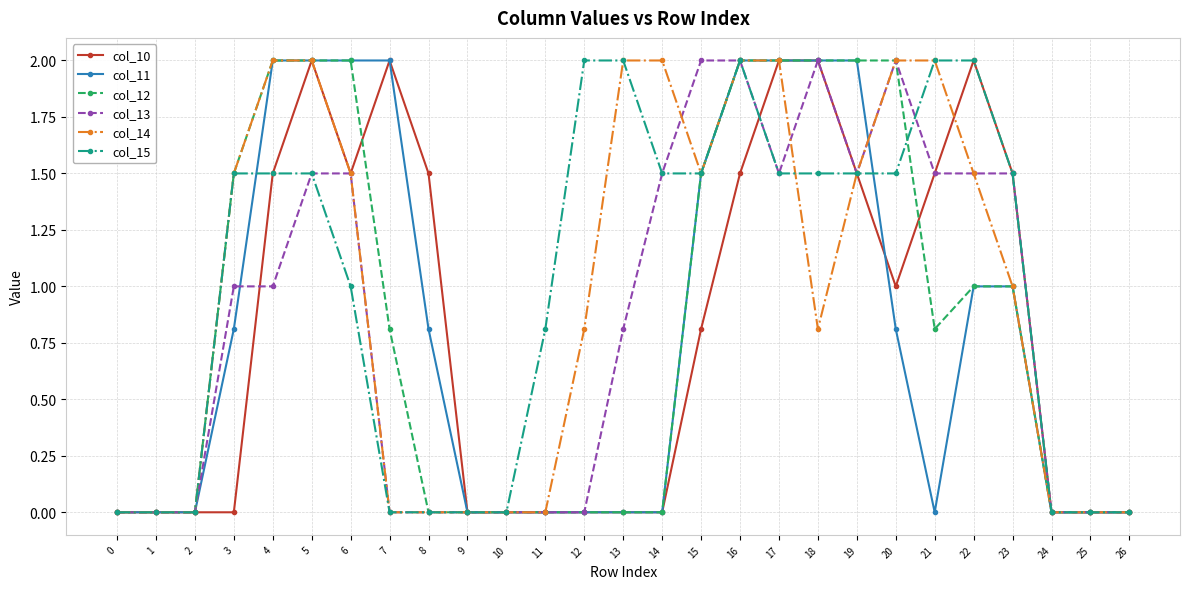

Reading right to left, what are all the values shown in this chart?

col_10: 26=0.0	25=0.0	24=0.0	23=1.5	22=2.0	21=1.5	20=1.0	19=1.5	18=2.0	17=2.0	16=1.5	15=0.8	14=0.0	13=0.0	12=0.0	11=0.0	10=0.0	9=0.0	8=1.5	7=2.0	6=1.5	5=2.0	4=1.5	3=0.0	2=0.0	1=0.0	0=0.0
col_11: 26=0.0	25=0.0	24=0.0	23=1.0	22=1.0	21=0.0	20=0.8	19=2.0	18=2.0	17=2.0	16=2.0	15=1.5	14=0.0	13=0.0	12=0.0	11=0.0	10=0.0	9=0.0	8=0.8	7=2.0	6=2.0	5=2.0	4=2.0	3=0.8	2=0.0	1=0.0	0=0.0
col_12: 26=0.0	25=0.0	24=0.0	23=1.0	22=1.0	21=0.8	20=2.0	19=2.0	18=2.0	17=2.0	16=2.0	15=1.5	14=0.0	13=0.0	12=0.0	11=0.0	10=0.0	9=0.0	8=0.0	7=0.8	6=2.0	5=2.0	4=2.0	3=1.5	2=0.0	1=0.0	0=0.0
col_13: 26=0.0	25=0.0	24=0.0	23=1.5	22=1.5	21=1.5	20=2.0	19=1.5	18=2.0	17=1.5	16=2.0	15=2.0	14=1.5	13=0.8	12=0.0	11=0.0	10=0.0	9=0.0	8=0.0	7=0.0	6=1.5	5=1.5	4=1.0	3=1.0	2=0.0	1=0.0	0=0.0
col_14: 26=0.0	25=0.0	24=0.0	23=1.0	22=1.5	21=2.0	20=2.0	19=1.5	18=0.8	17=2.0	16=2.0	15=1.5	14=2.0	13=2.0	12=0.8	11=0.0	10=0.0	9=0.0	8=0.0	7=0.0	6=1.5	5=2.0	4=2.0	3=1.5	2=0.0	1=0.0	0=0.0
col_15: 26=0.0	25=0.0	24=0.0	23=1.5	22=2.0	21=2.0	20=1.5	19=1.5	18=1.5	17=1.5	16=2.0	15=1.5	14=1.5	13=2.0	12=2.0	11=0.8	10=0.0	9=0.0	8=0.0	7=0.0	6=1.0	5=1.5	4=1.5	3=1.5	2=0.0	1=0.0	0=0.0